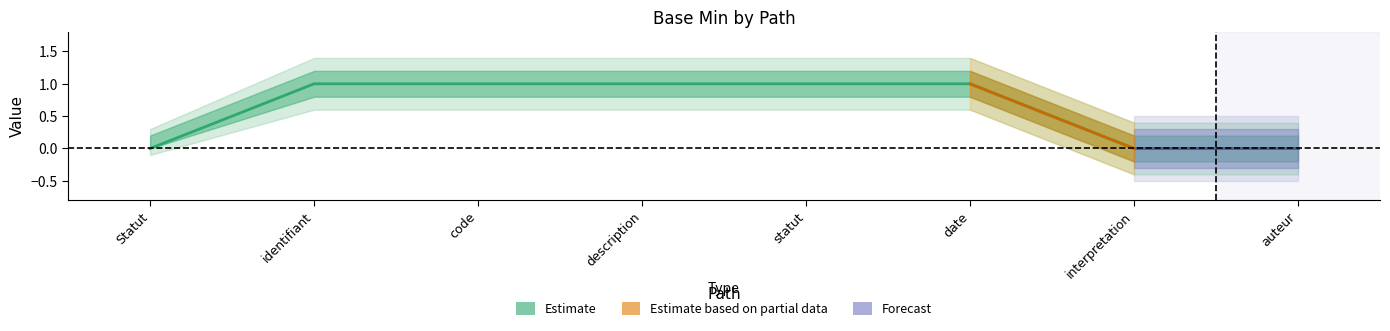

What position from the left is description?

4